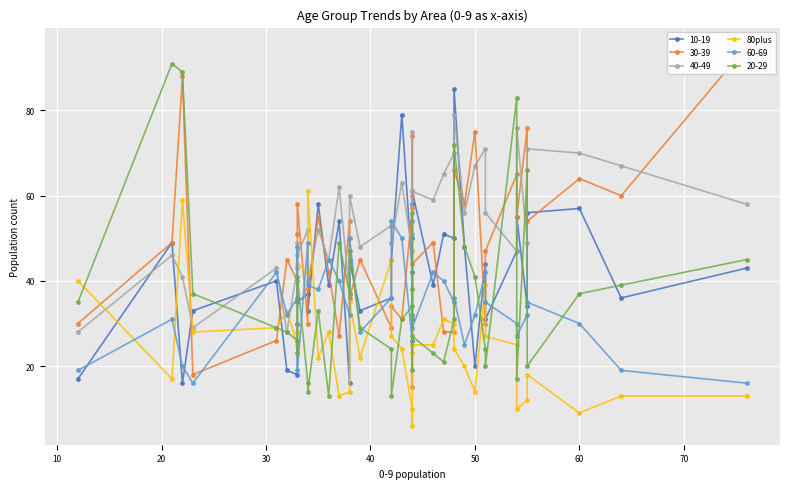

What is the value of the 5th point from the left?

29